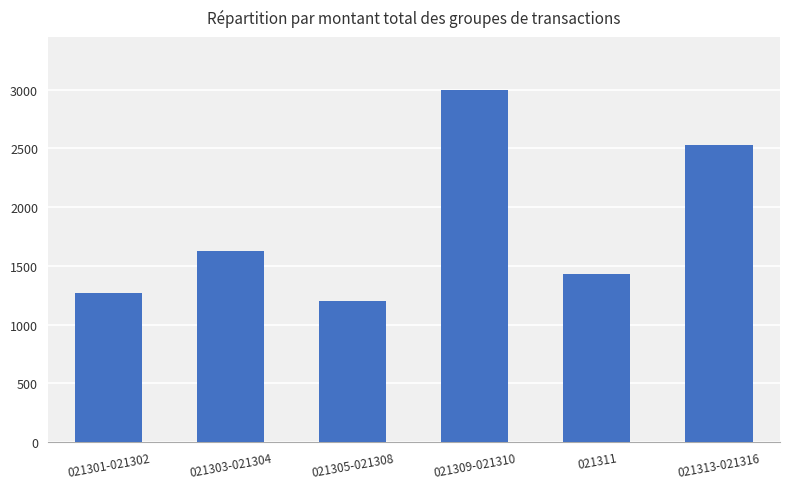

Reading right to left, extract all data points from this chart.

021313-021316=2529.6	021311=1428.0	021309-021310=3000.0	021305-021308=1202.0	021303-021304=1627.5	021301-021302=1272.2